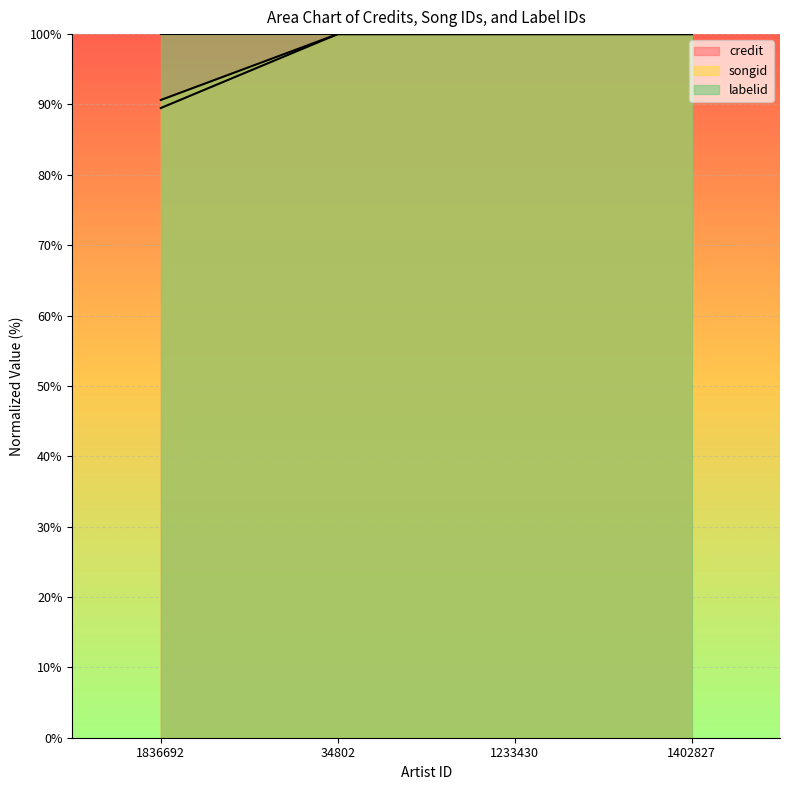

Is it true that songid equals 20.7 at 1836692?

False